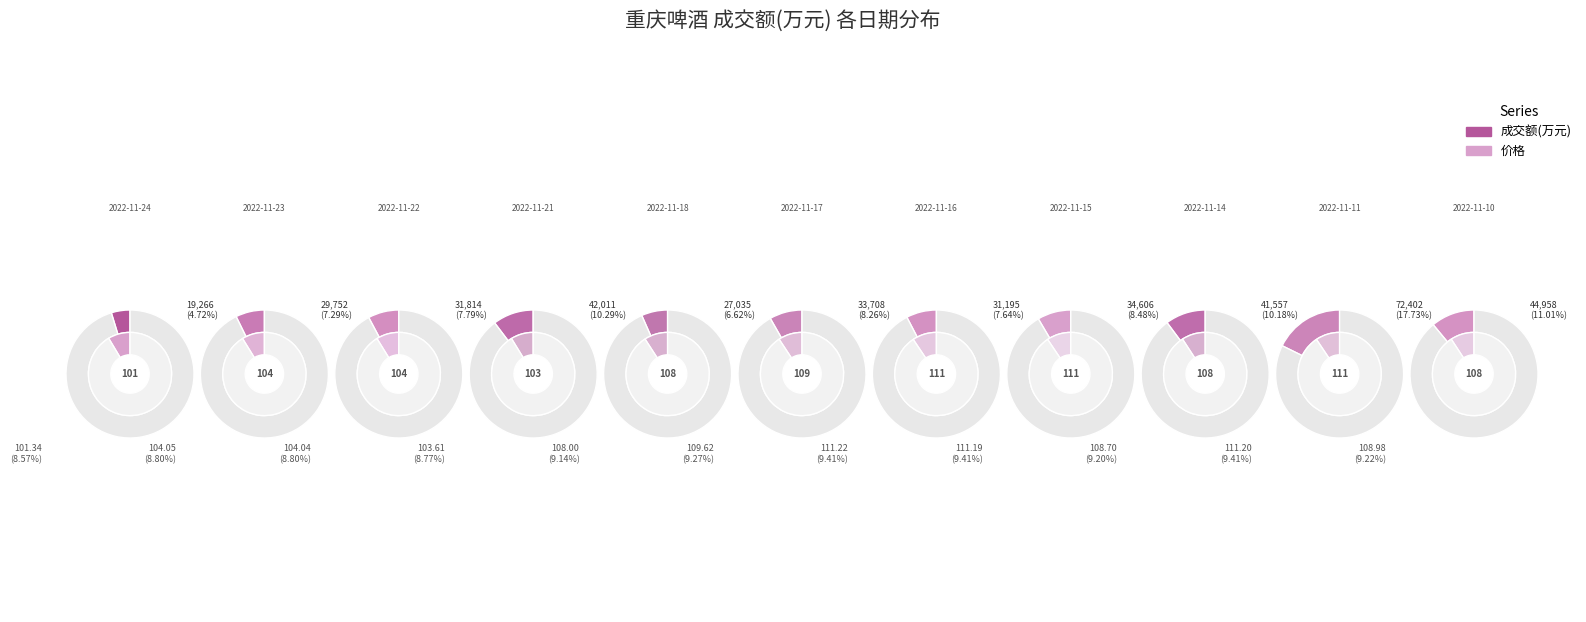

The 2022-11-16 slice represents 21% of the pie. True or false?

False